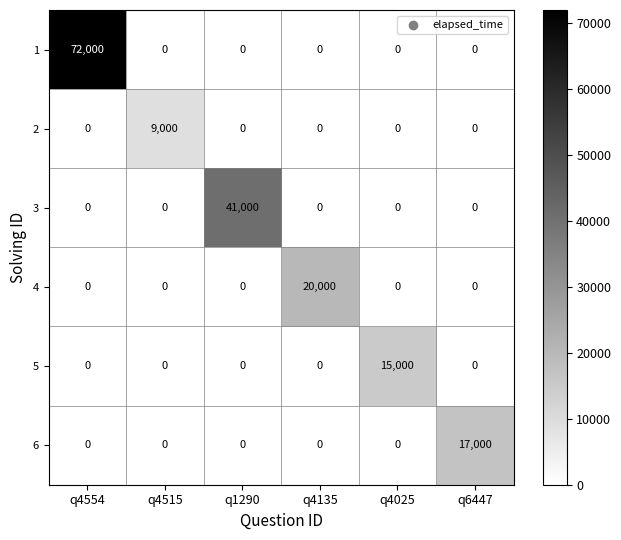

What is the spread (max minus min) of values at q4025?

15000